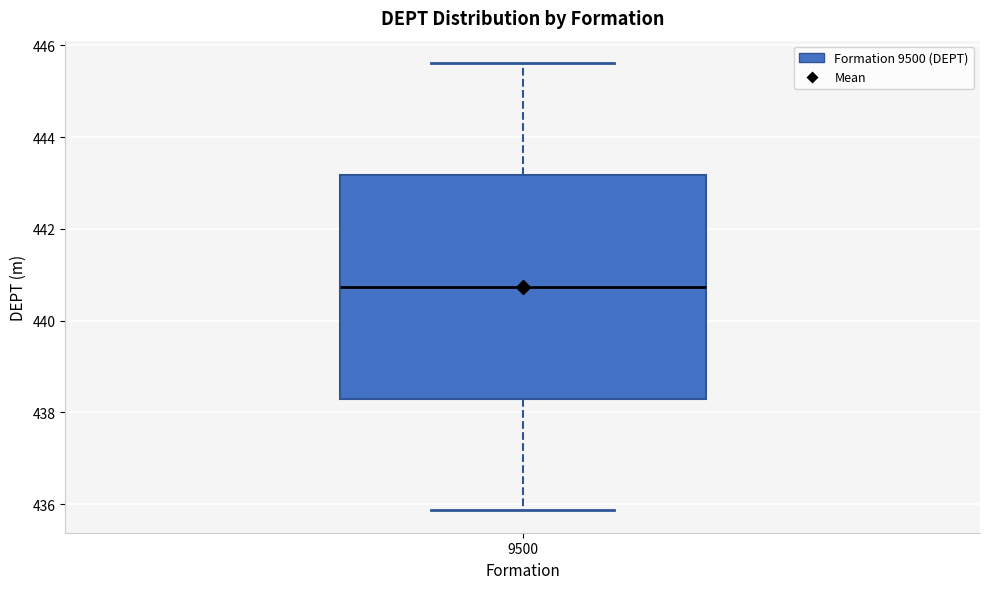

Transcribe this box plot: give where the median line is, the range the box spans, and where the two whiskers end, as read against the y-axis. The values are not printed on the chart, so give them approximately, as read against the axis.

median 440.8, box 438.4 to 443.2, whiskers 435.8 to 445.6